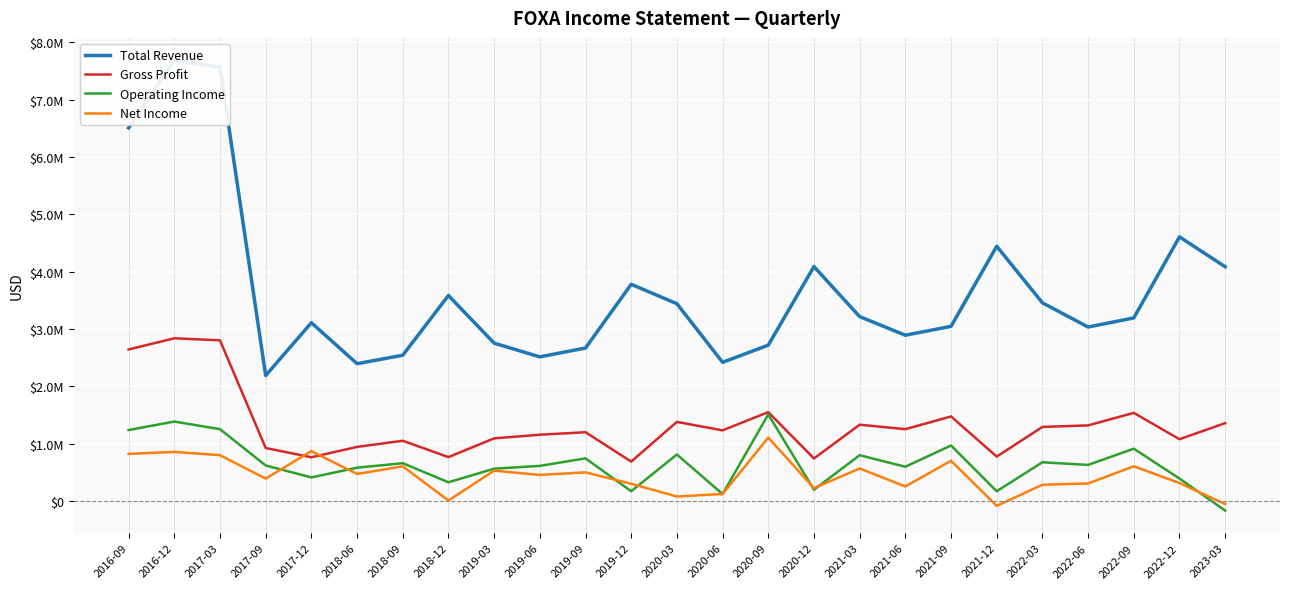

True or false: Total Revenue and Gross Profit intersect in this chart.

False